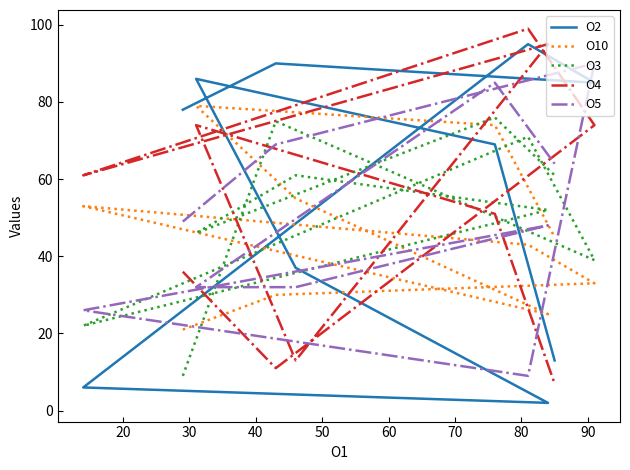

At how many categories does at least one series exceed 55?

10